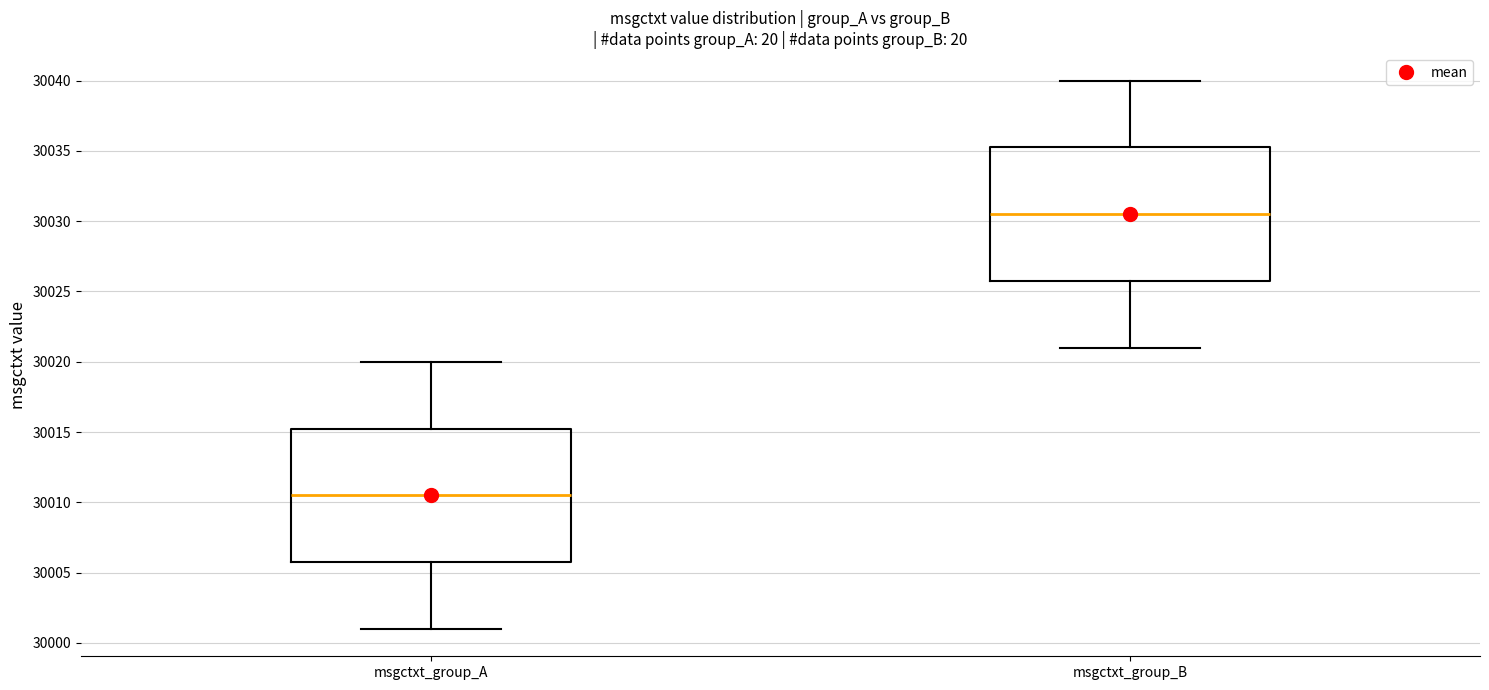

Reading left to right, read every box against the y-axis: the position of its median line, the range the box covers, and the ends of its whiskers. The values are not printed on the chart, so give them approximately, as read against the axis.

msgctxt_group_A: median 30010.5, box 30006.0 to 30015.5, whiskers 30001.0 to 30020.0
msgctxt_group_B: median 30030.5, box 30026.0 to 30035.5, whiskers 30021.0 to 30040.0